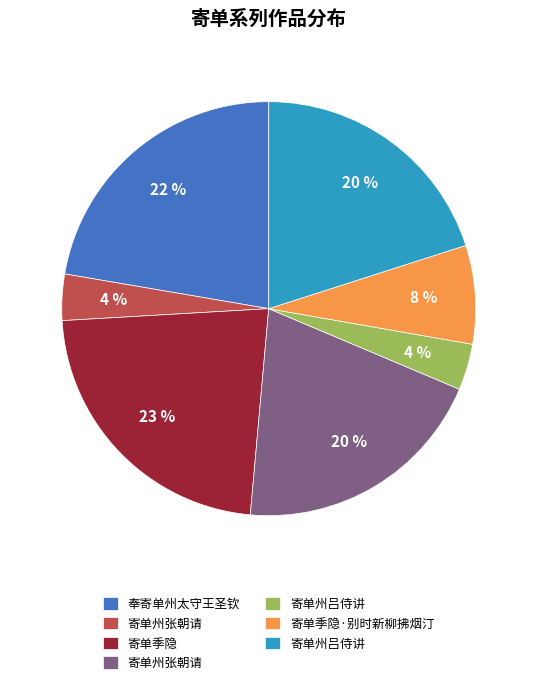

To the nearest percent, what is the difference between the largest and smallest slice percentages?

19%